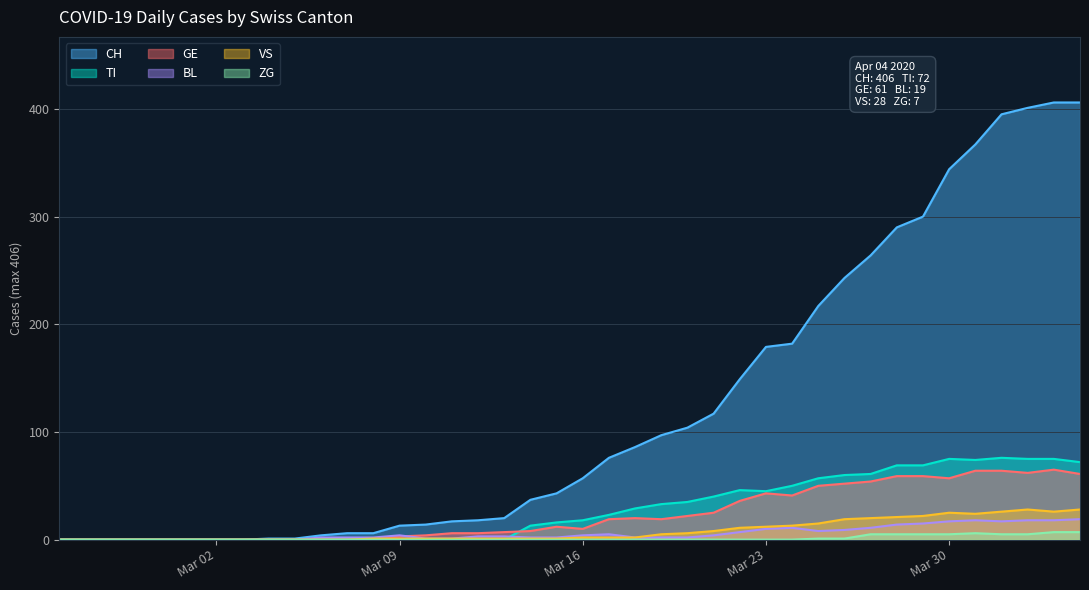

What is the sum of all ZG values?

52